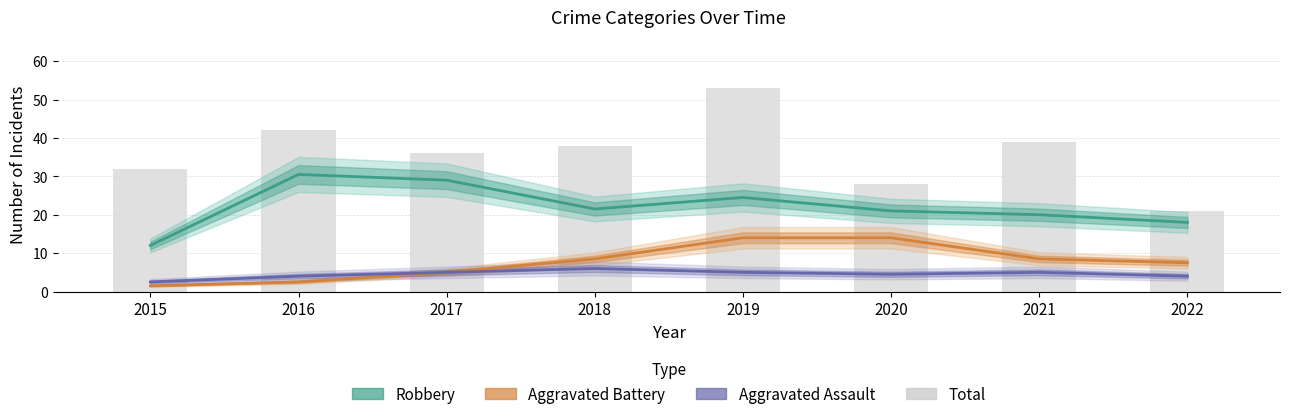

What is the total value across all series at 2015?

48.0